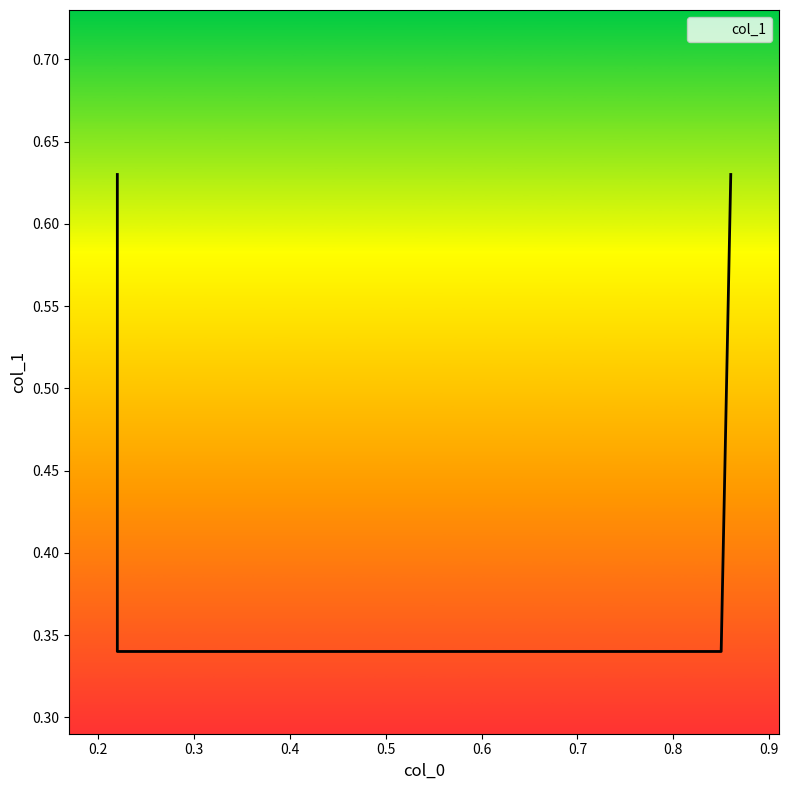

How many lines are shown in the chart?

1